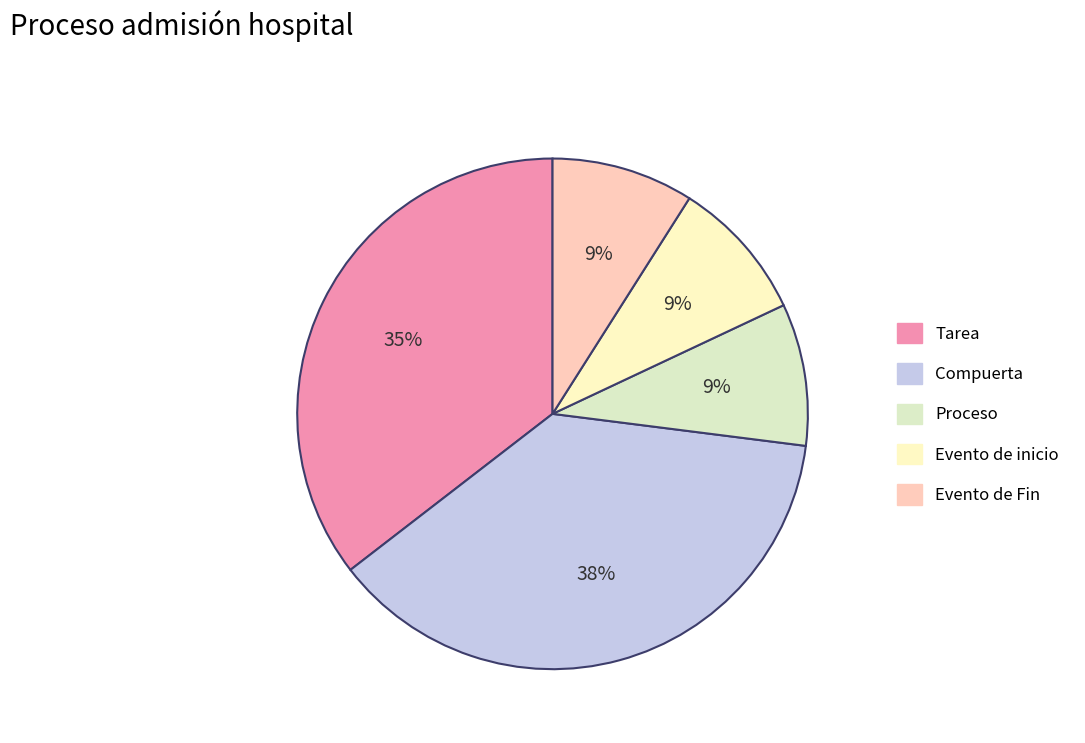

To the nearest percent, what portion does Proceso represent?

9%